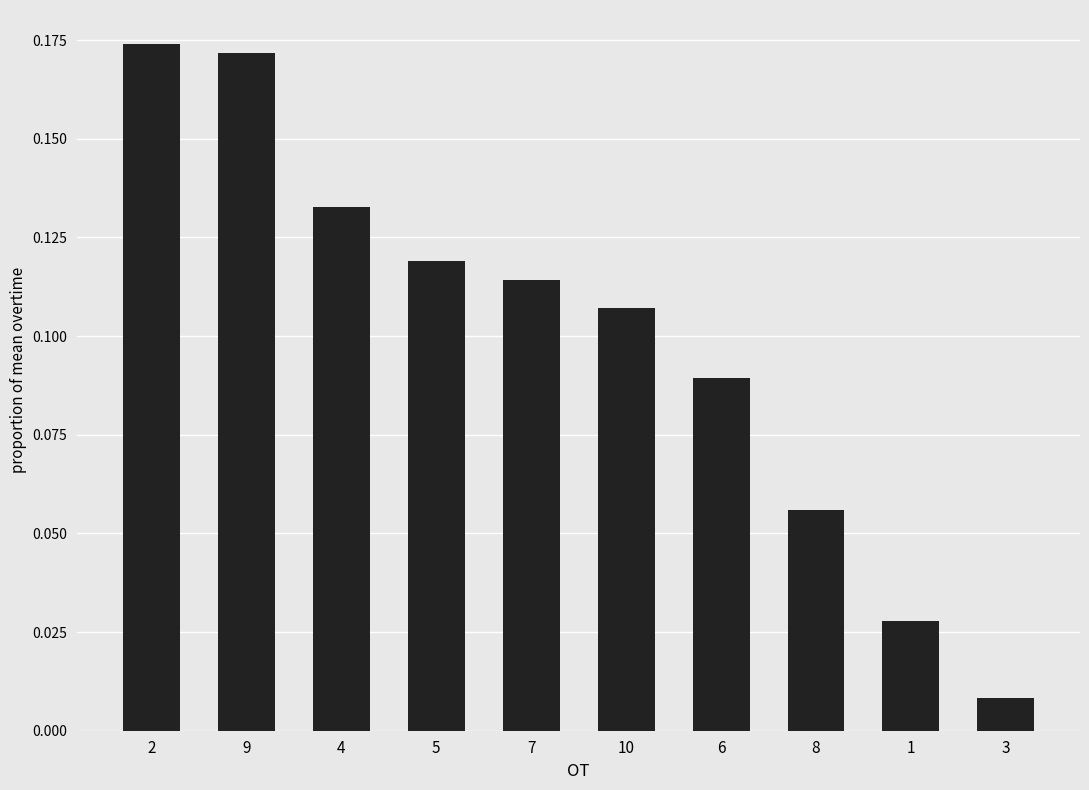

At which label is the value closest to 0?

3